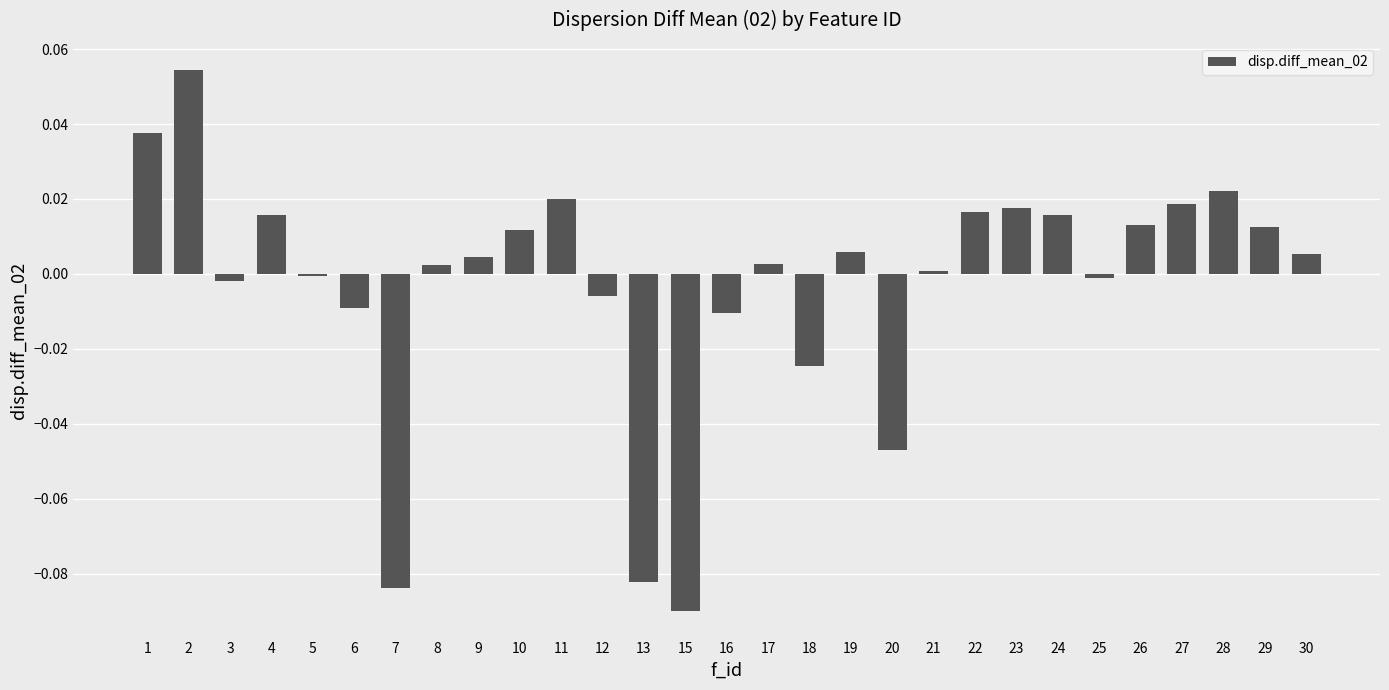

The value at 6 is -0.0. True or false?

True